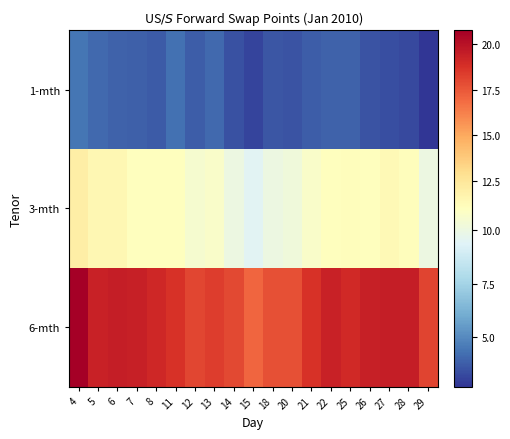

Which category has the highest value across all series?

4